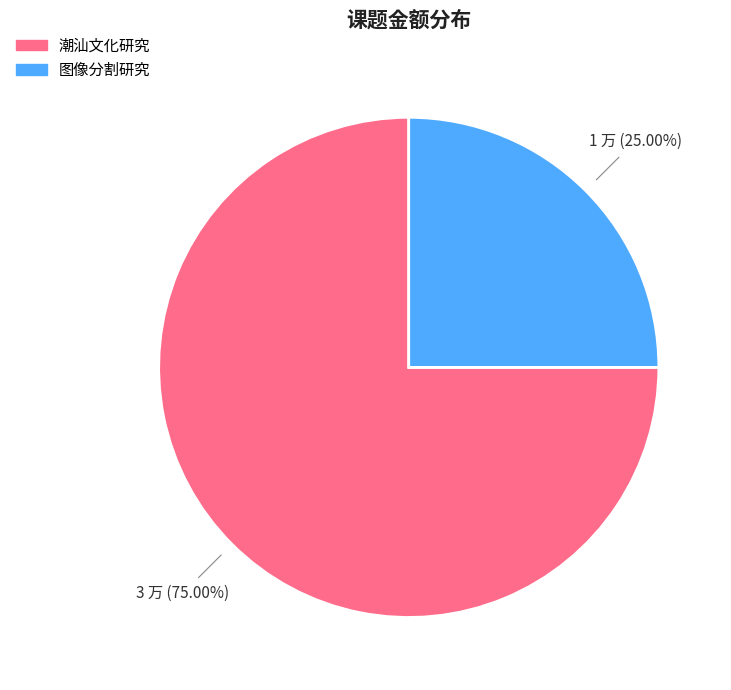

Between 潮汕文化研究 and 图像分割研究, which is larger?

潮汕文化研究